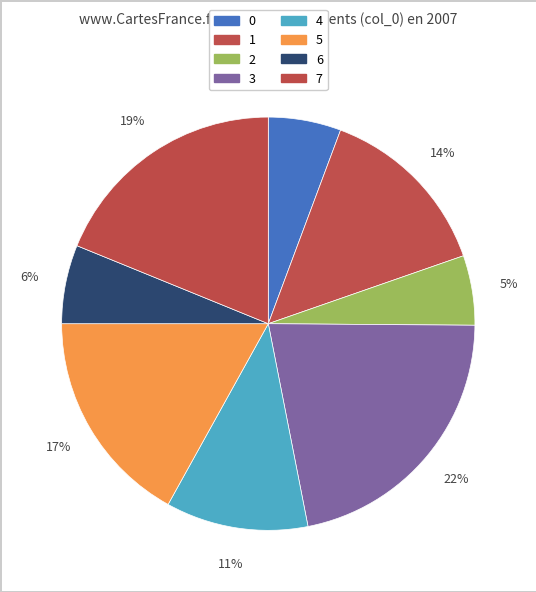

Combined, what portion of the pie is 0 and 5?

22.6%